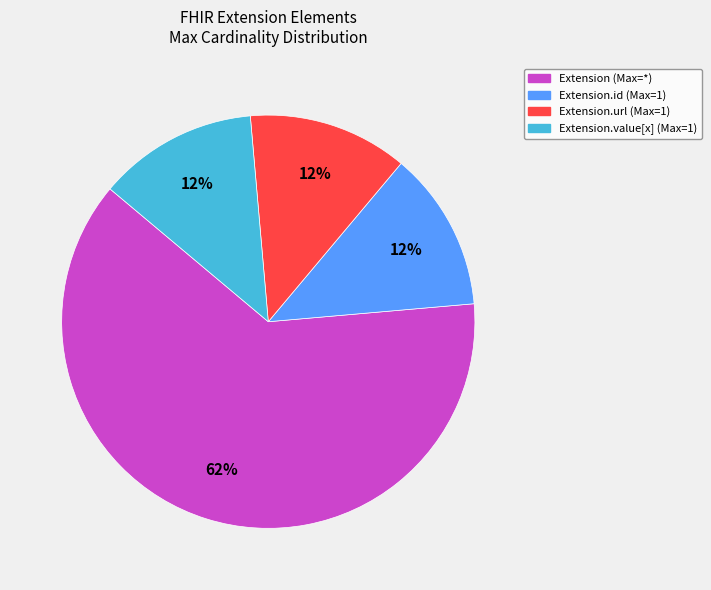

Do Extension.id (Max=1) and Extension (Max=*) together represent more than half of the pie?

Yes